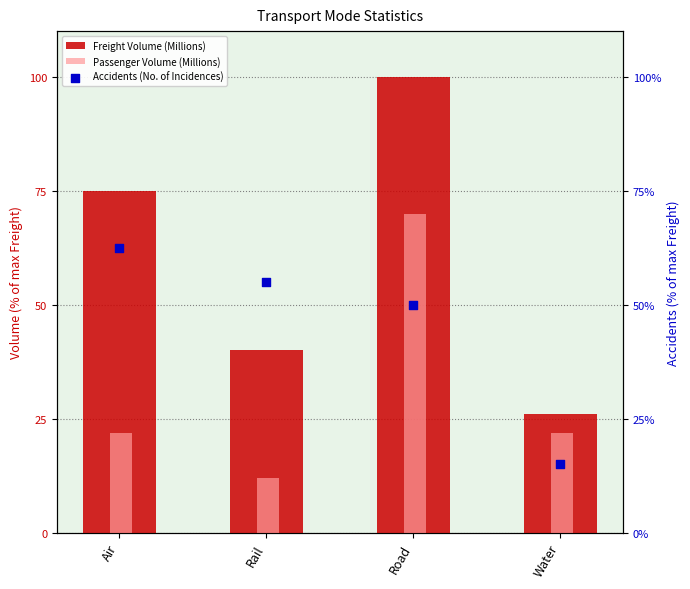

What is the total value across all series at Water?

63.0